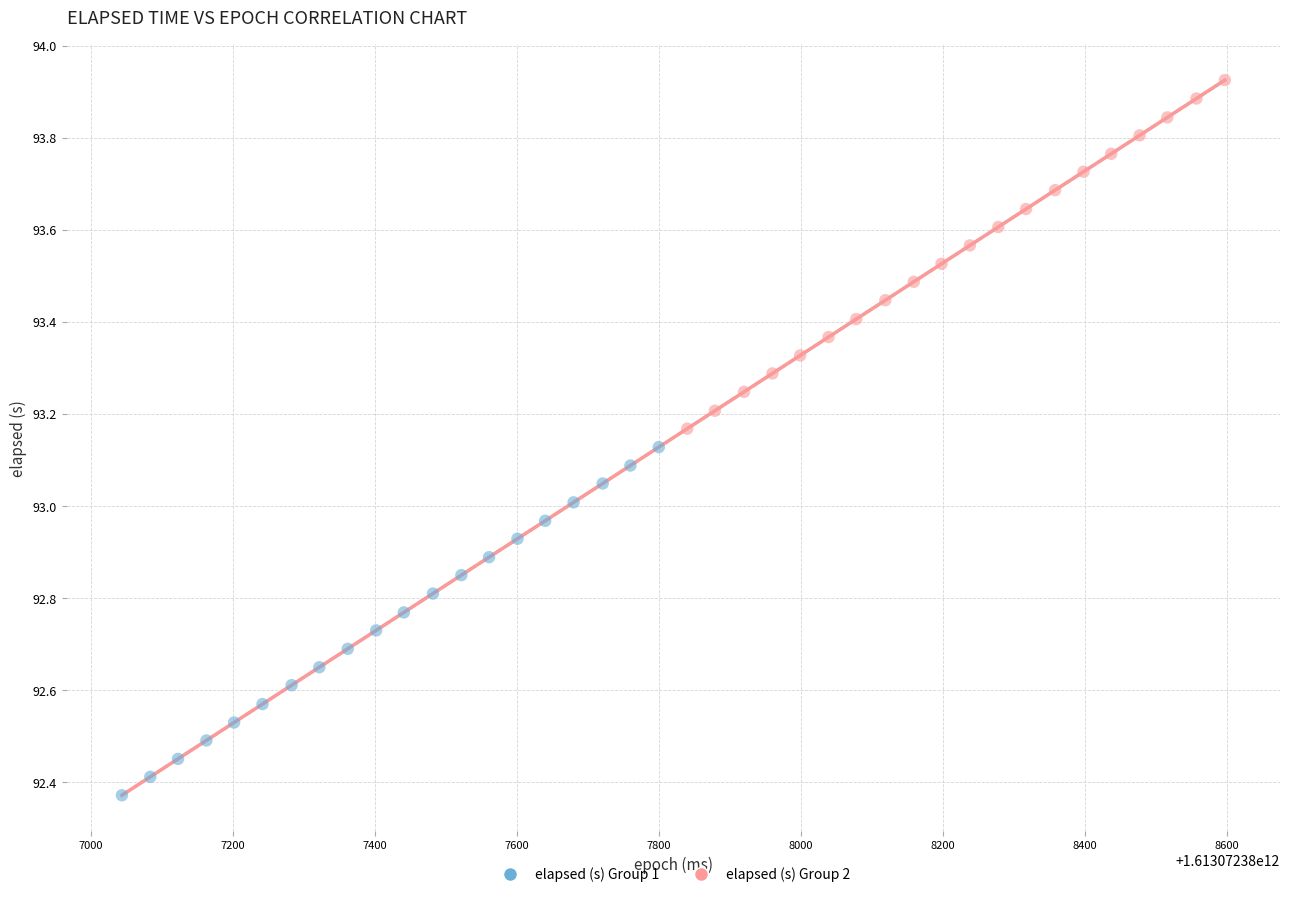

Which series contains the highest Y value?

elapsed (s) Group 2